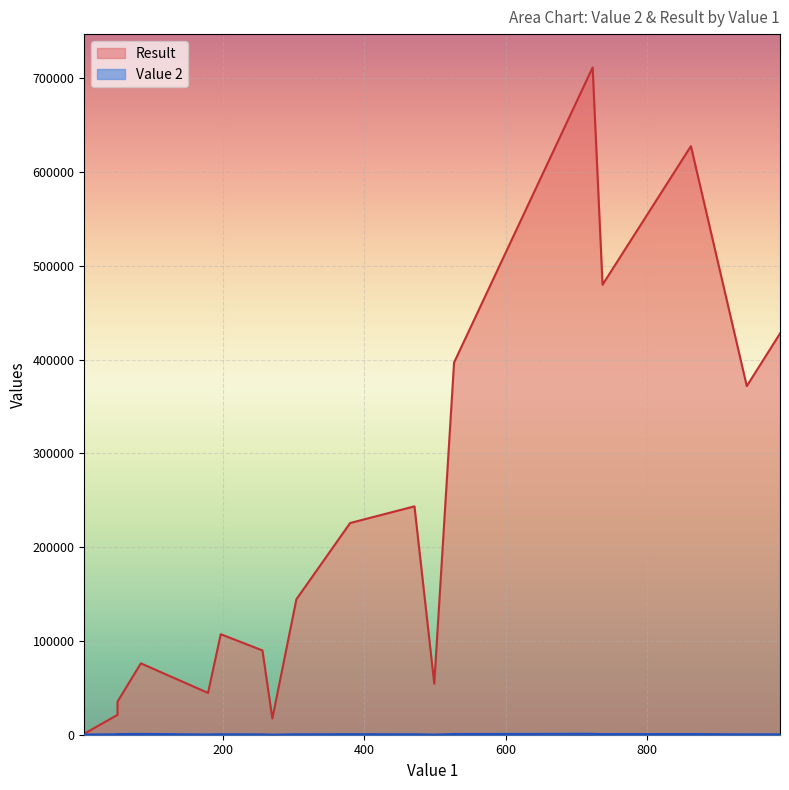

What is the difference between the maximum and minimum values in the Result series?

710372